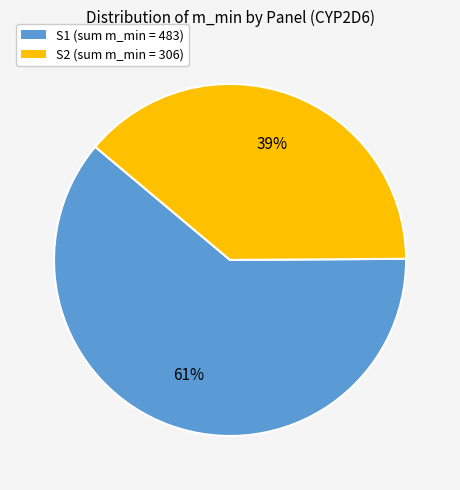

Does any single category account for the majority?

Yes